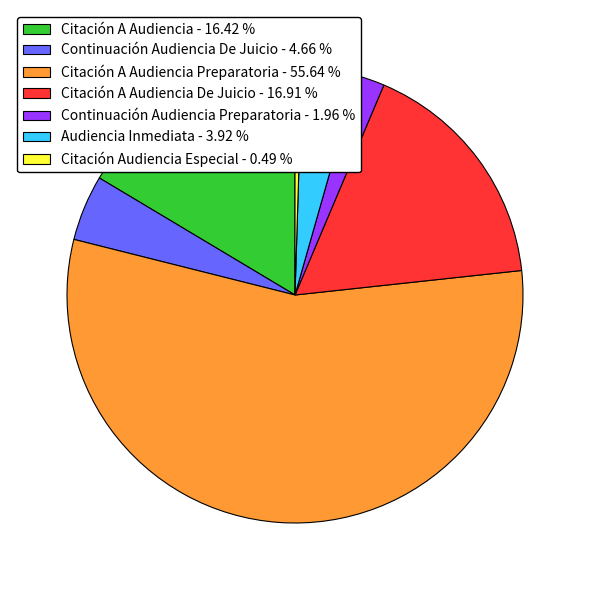

What is the ratio of the value at Citación A Audiencia De Juicio - 16.91 % to the value at Audiencia Inmediata - 3.92 %?

4.3